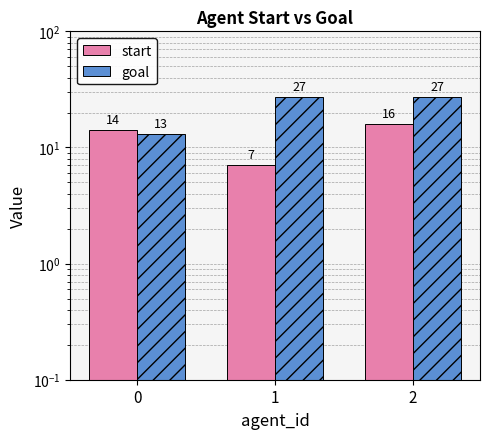

The start series shows 16 at 2. True or false?

True